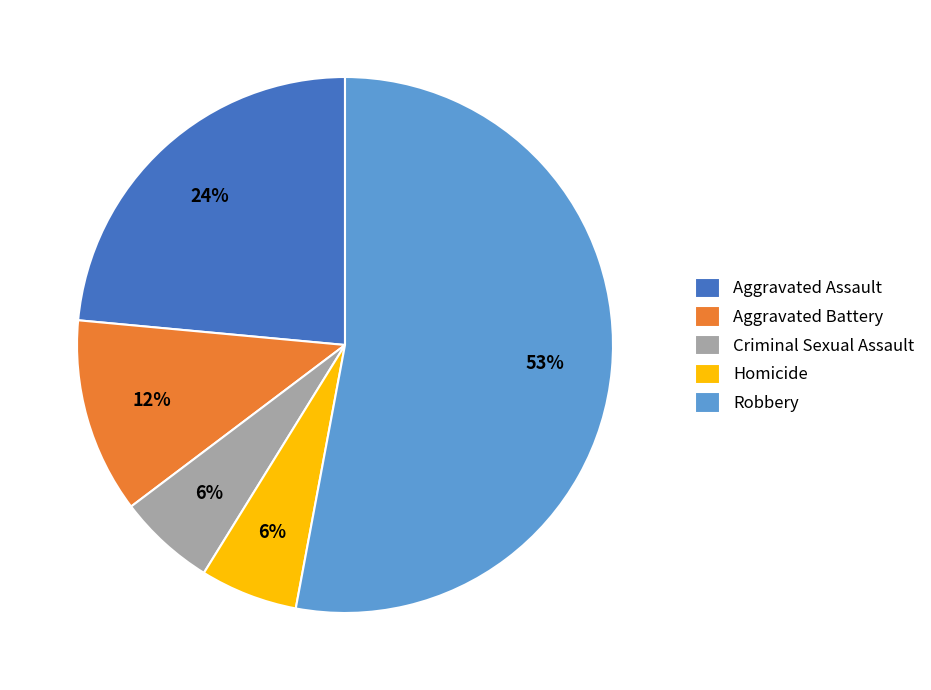

Count the number of slices in the pie.

5